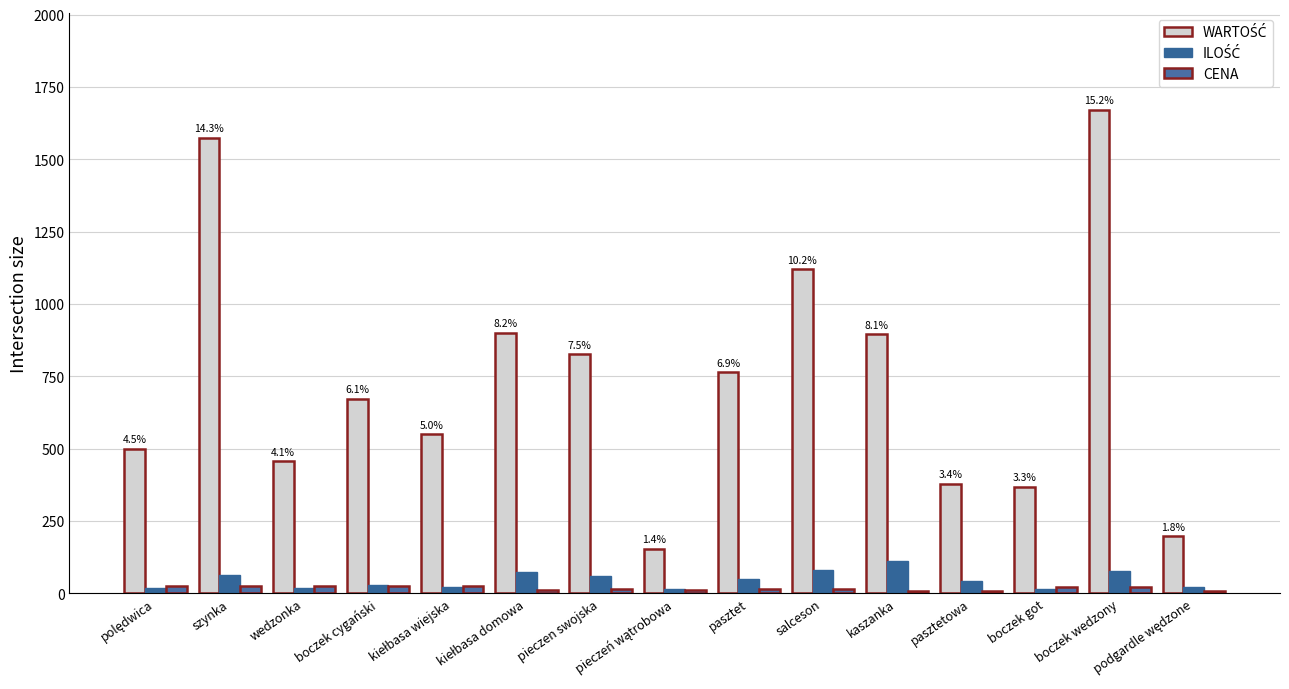

What is the total value across all series at polędwica?

545